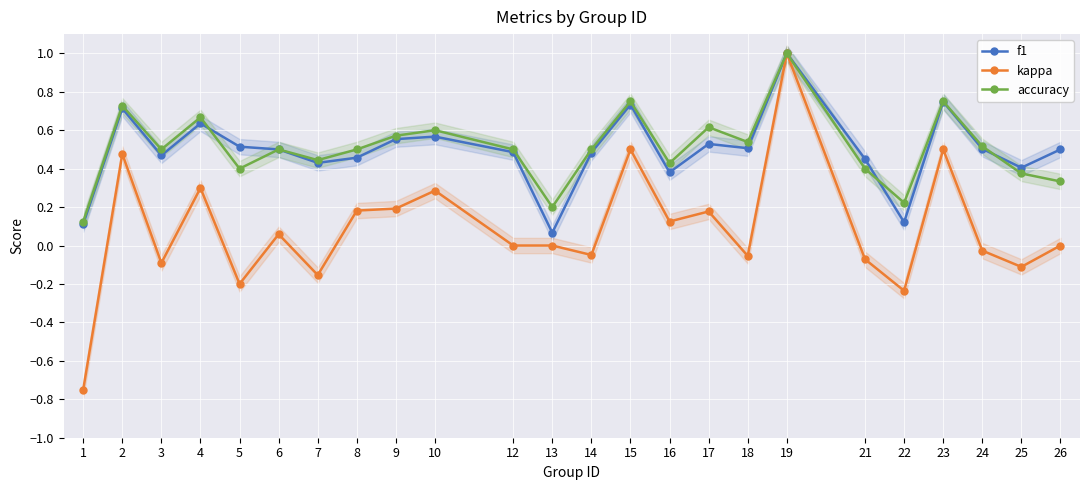

What is the value of the f1 point at the 15th from the left?

0.4